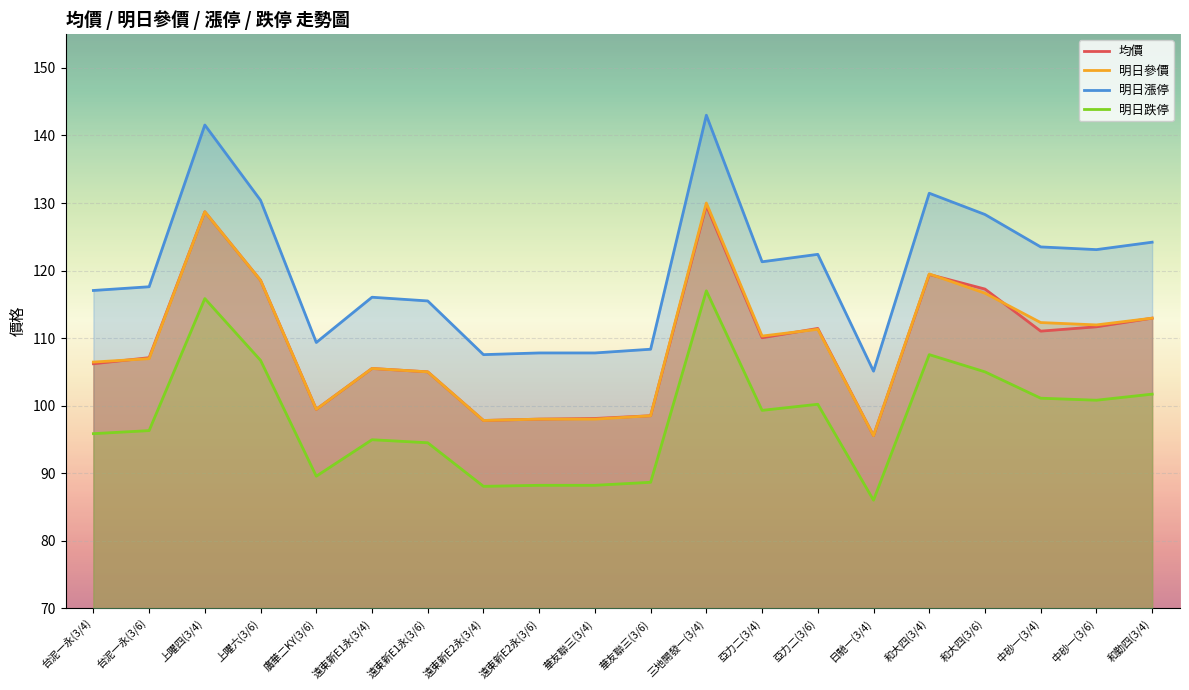

True or false: 明日參價 has a value of 128.7 at 上曜四(3/4).

True